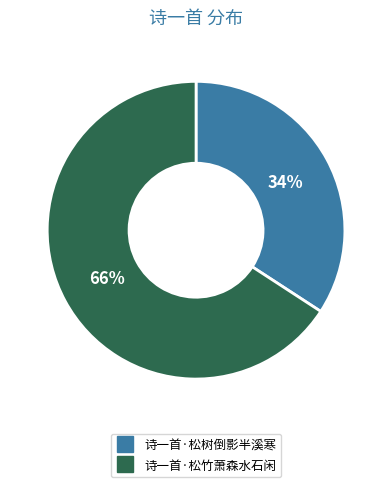

Combined, do 诗一首·松竹萧森水石闲 and 诗一首·松树倒影半溪寒 account for over 50%?

Yes